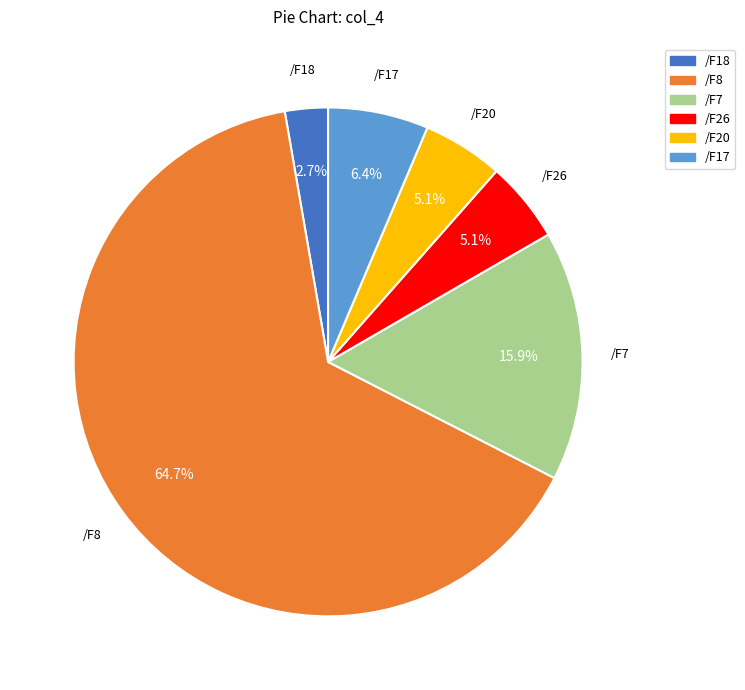

What portion of the pie excludes /F26?

94.9%